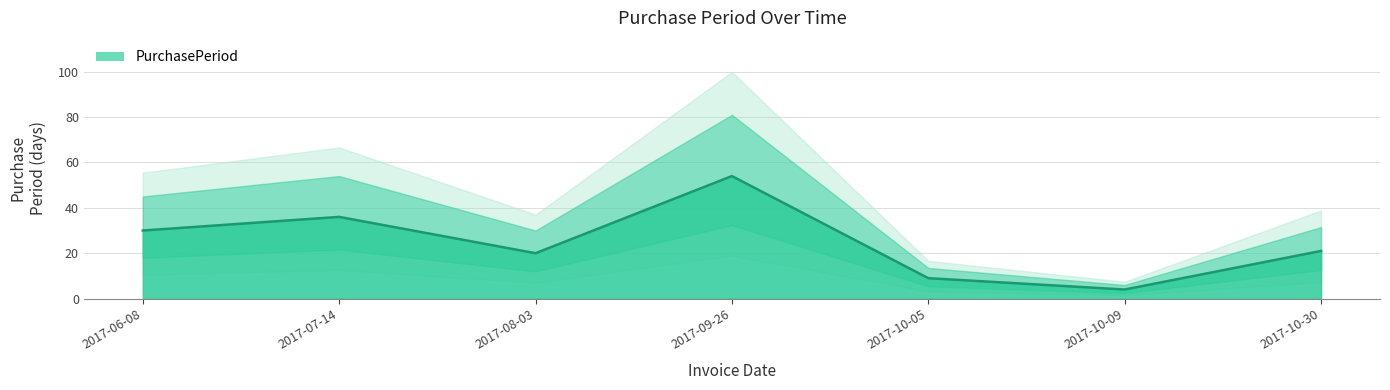

Approximately how many times larger is the value at 2017-10-09 compared to 2017-08-03?

0.2